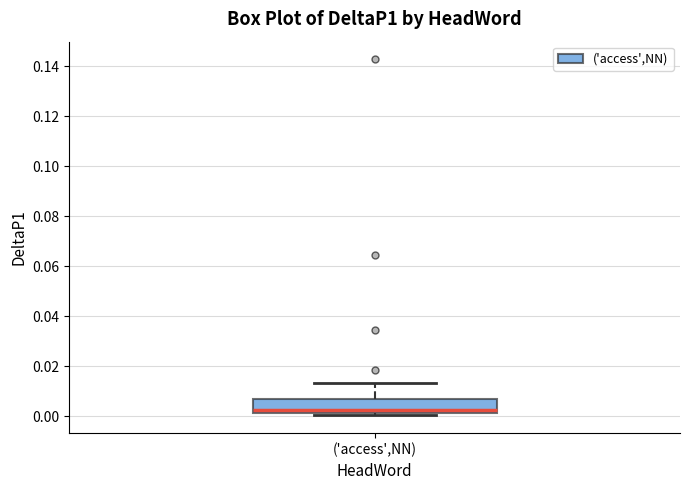

Read this box plot against the y-axis: the position of the median line, the range covered by the box, and the ends of both whiskers. The values are not printed on the chart, so give them approximately, as read against the axis.

median 0.002 (just above the box's lower edge), box 0.002 to 0.006, whiskers 0.000 to 0.014